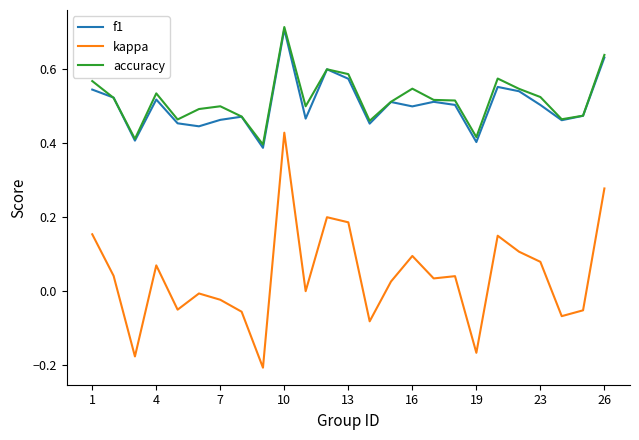

At how many categories does at least one series exceed 0?

25